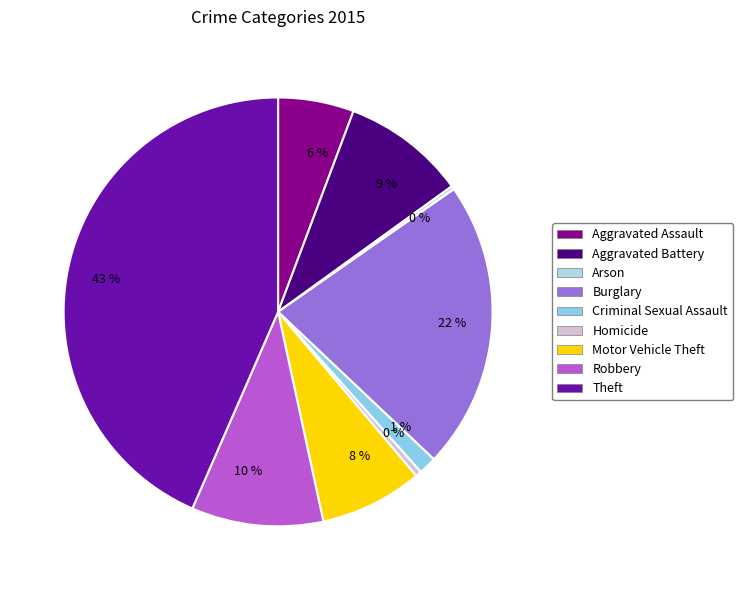

Which slice is the largest?

Theft